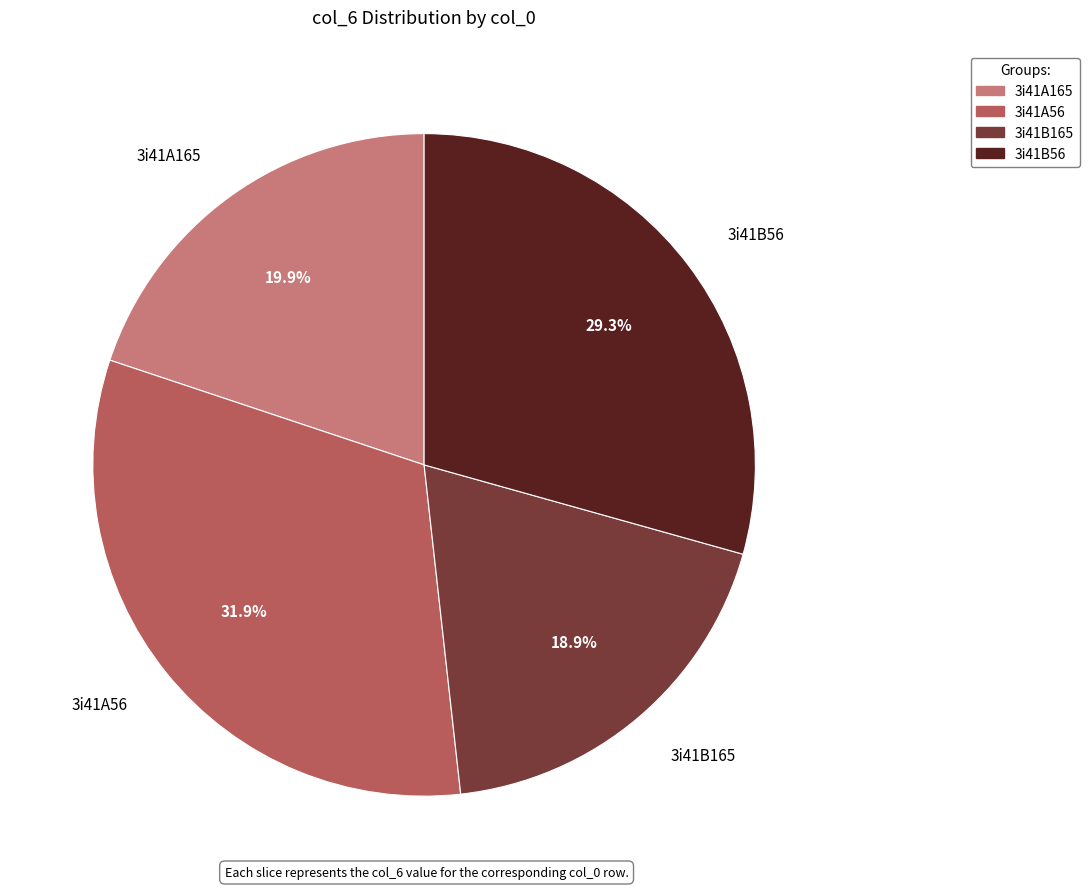

What is the ratio of the value at 3i41B56 to the value at 3i41B165?

1.6